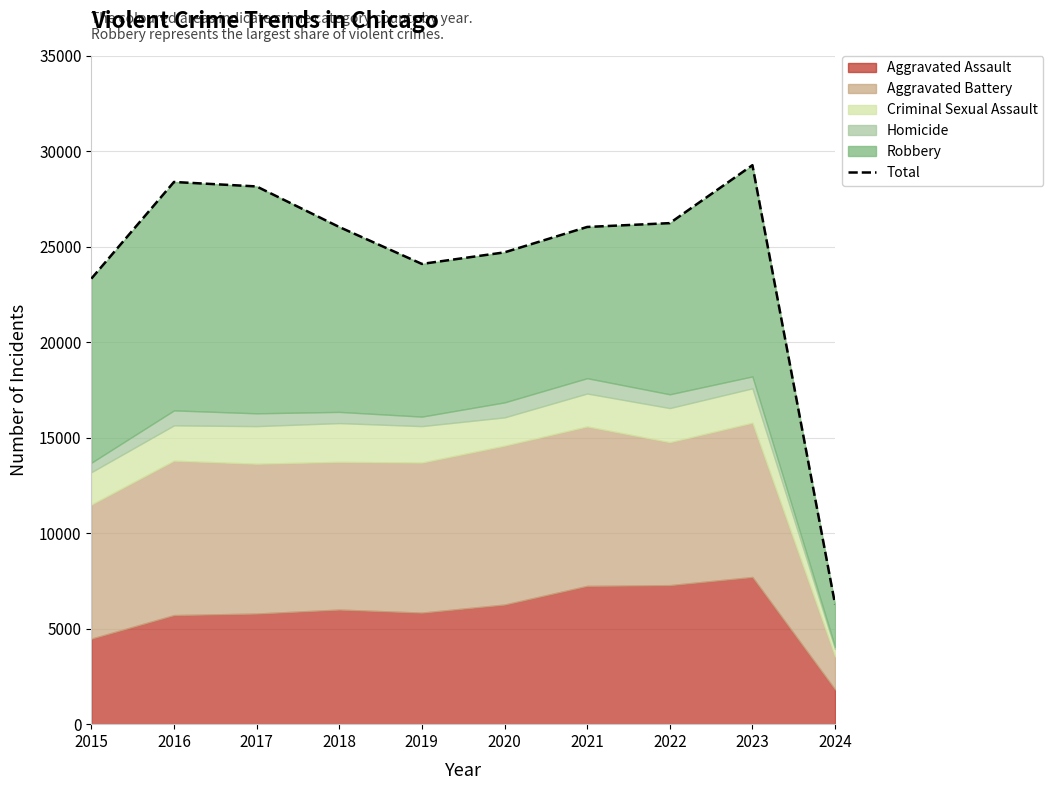

How many points are lower than both their immediate neighbors (excluding endpoints)?

1